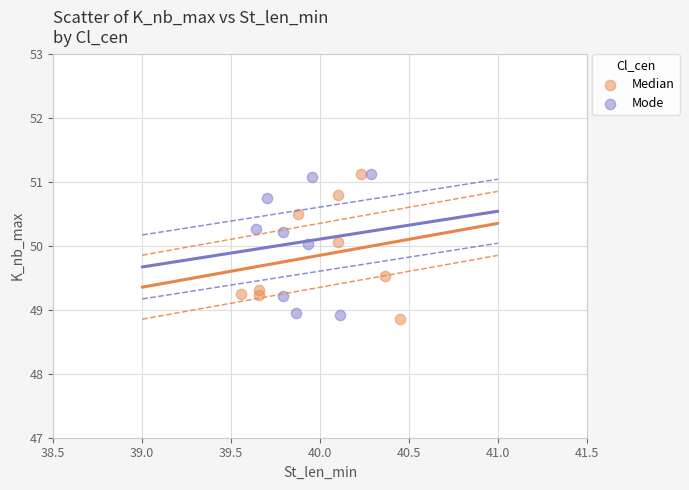

What are all the series names shown in the legend?

Median, Mode